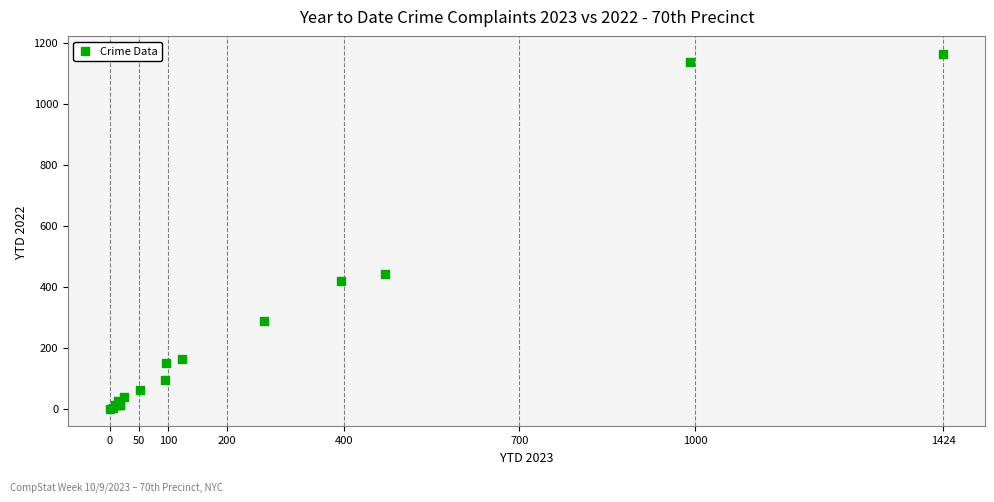

What Y value in the scatter plot is closest to 581?

443